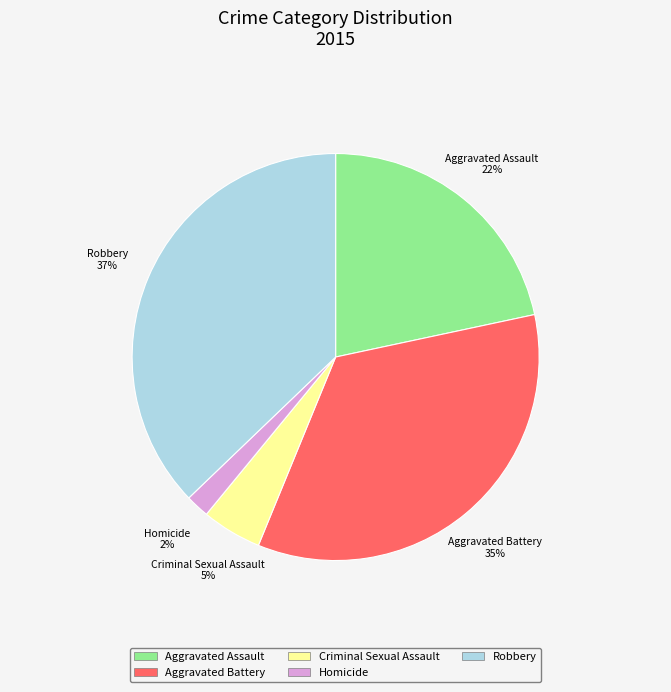

Is there any slice that represents more than half of the pie?

No